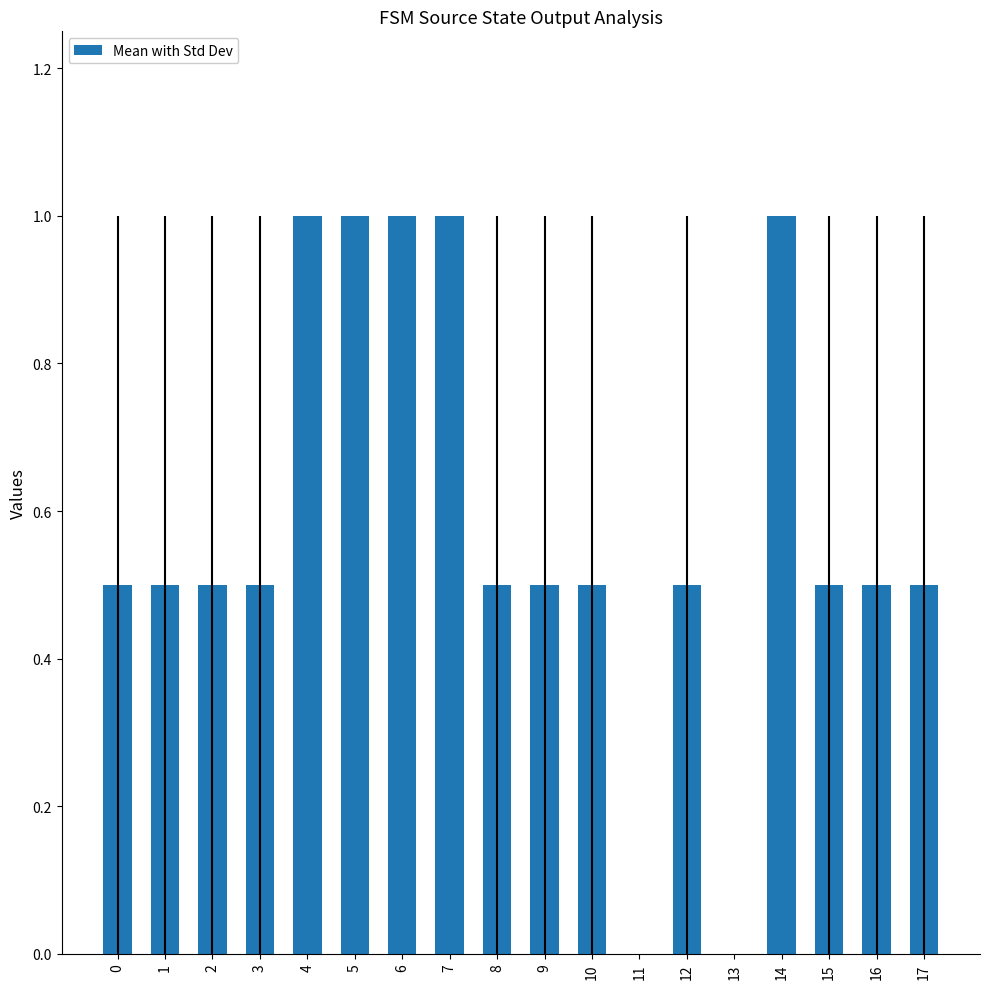

What is the change in value from 1 to 13?

-0.5